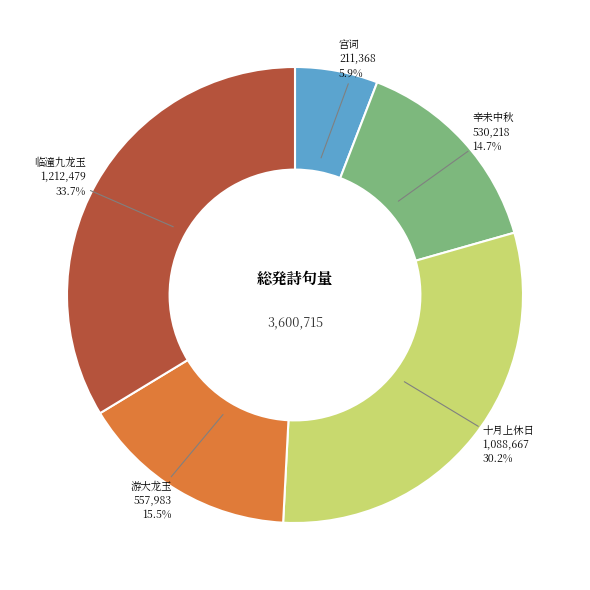

Between 宫词 and 临潼九龙玉, which is larger?

临潼九龙玉